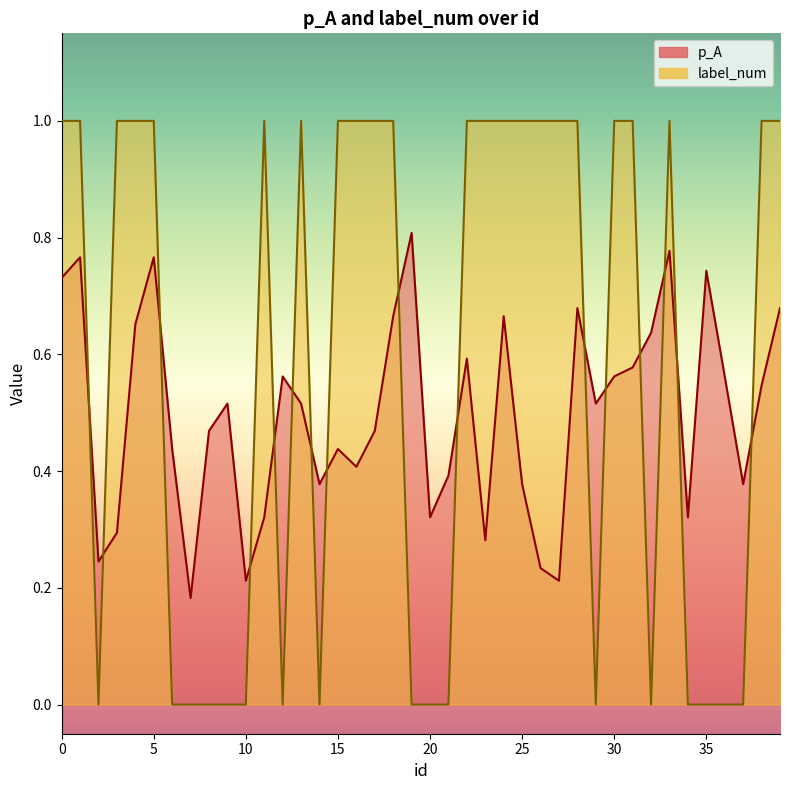

List the series in order of their peak value, lowest first.

p_A, label_num